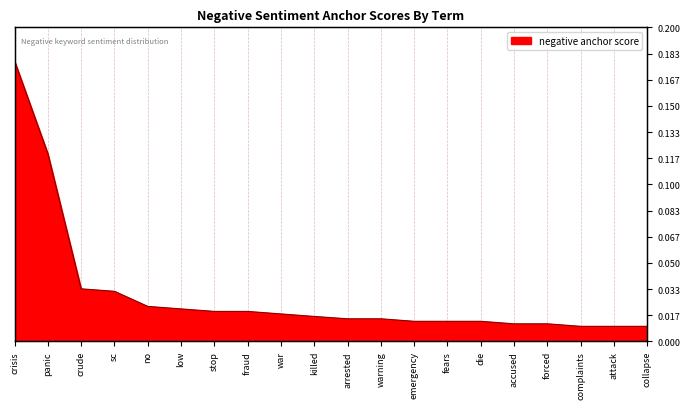

The value at crude is 0.0. True or false?

False